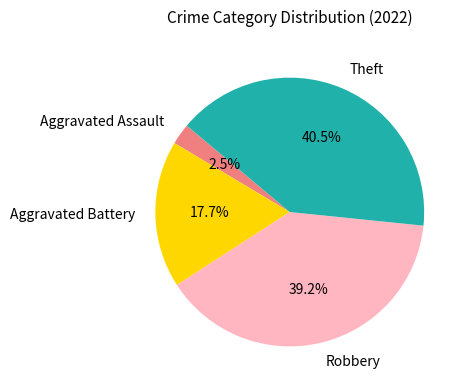

Which category has the biggest portion of the pie?

Theft